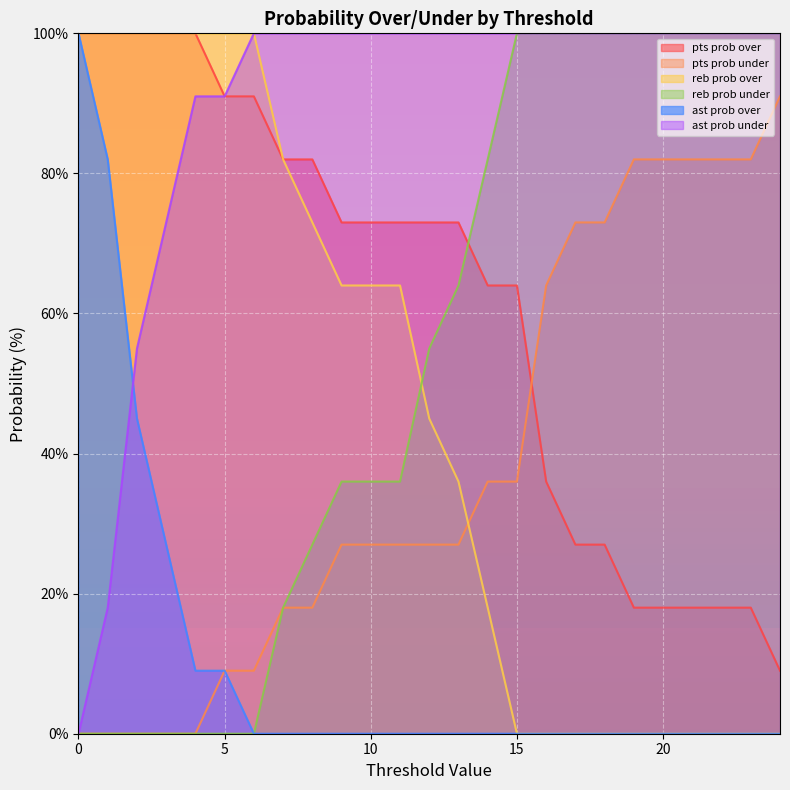

What is the sum of the ast prob under values at 9 and 23?

200